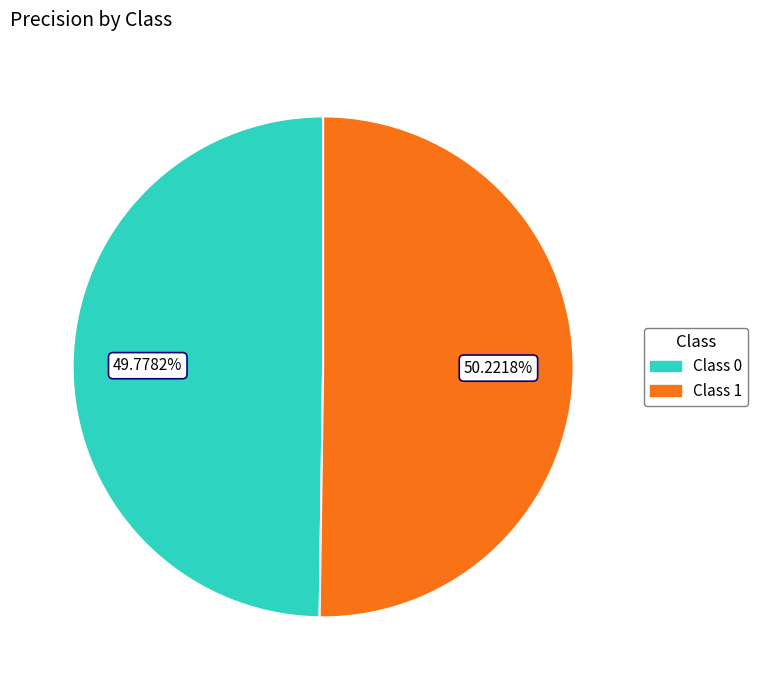

Is there a majority slice in this chart?

Yes